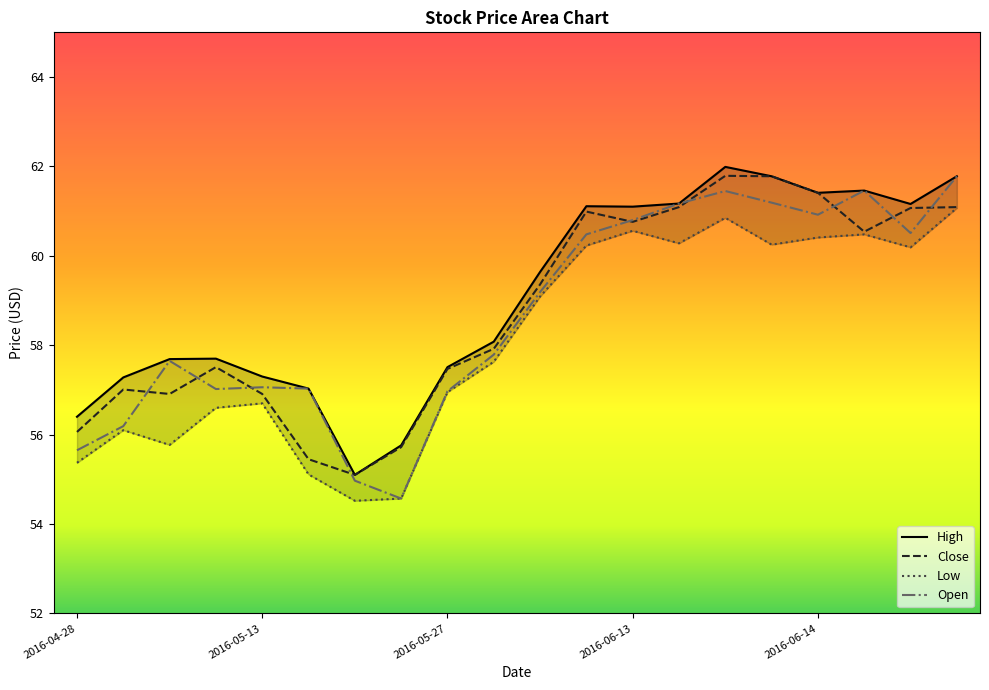

Is it true that Low equals 86.1 at 2016-06-15?

False